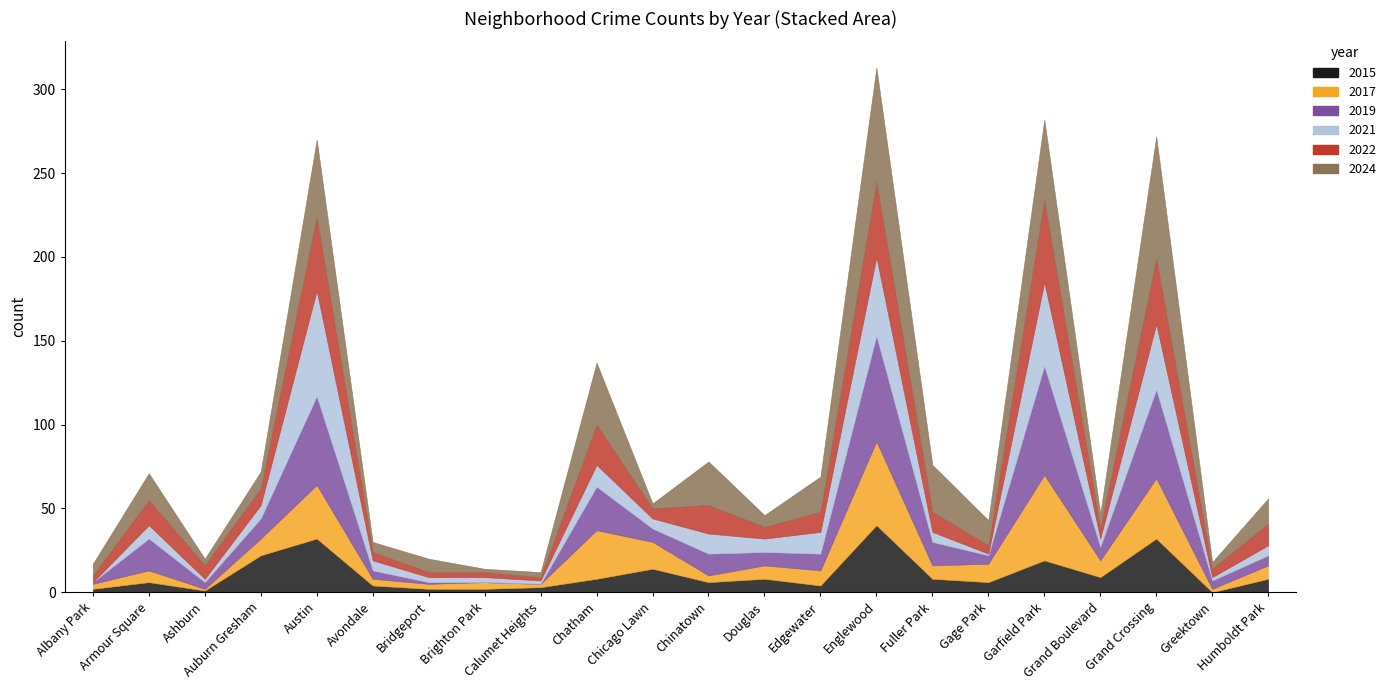

In 2015, how many points are lower than both neighbors (excluding endpoints)?

6